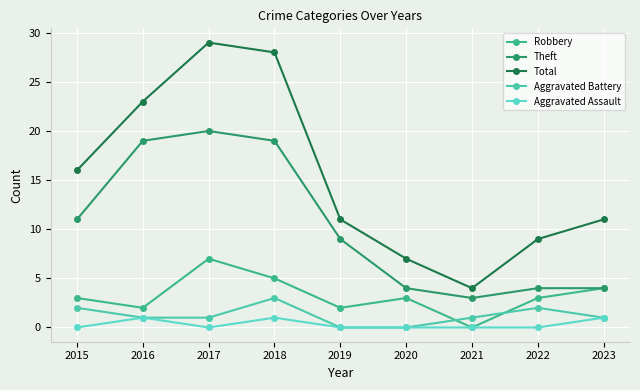

Reading left to right, list all the values displayed in this chart.

Robbery: 3	2	7	5	2	3	0	3	4
Theft: 11	19	20	19	9	4	3	4	4
Total: 16	23	29	28	11	7	4	9	11
Aggravated Battery: 2	1	1	3	0	0	1	2	1
Aggravated Assault: 0	1	0	1	0	0	0	0	1